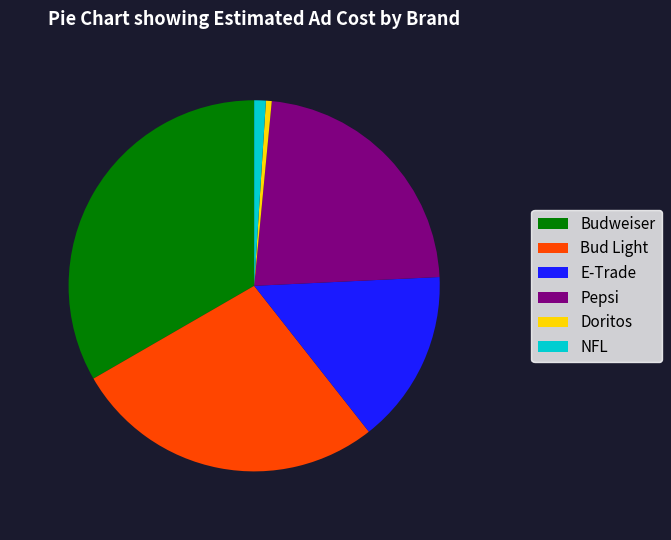

Rank the categories by value from highest to lowest.

Budweiser, Bud Light, Pepsi, E-Trade, NFL, Doritos